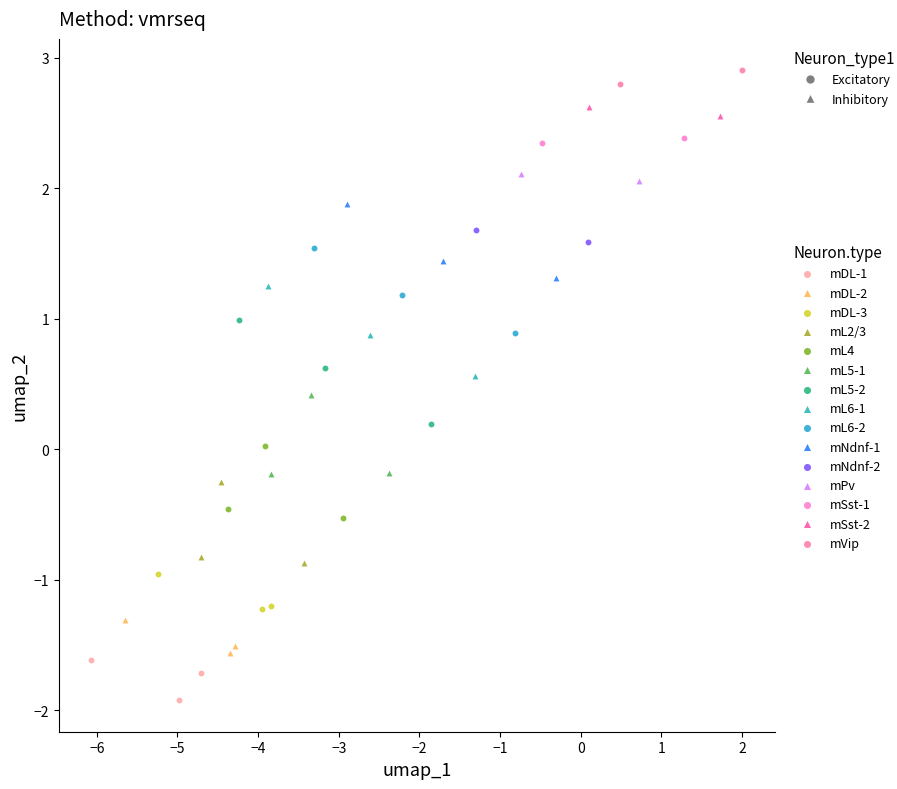

What are all the series names shown in the legend?

mDL-1, mDL-2, mDL-3, mL2/3, mL4, mL5-1, mL5-2, mL6-1, mL6-2, mNdnf-1, mNdnf-2, mPv, mSst-1, mSst-2, mVip